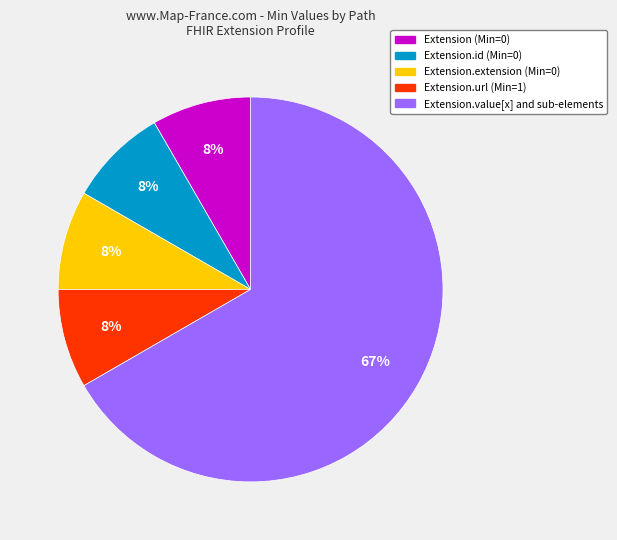

Is there a majority slice in this chart?

Yes